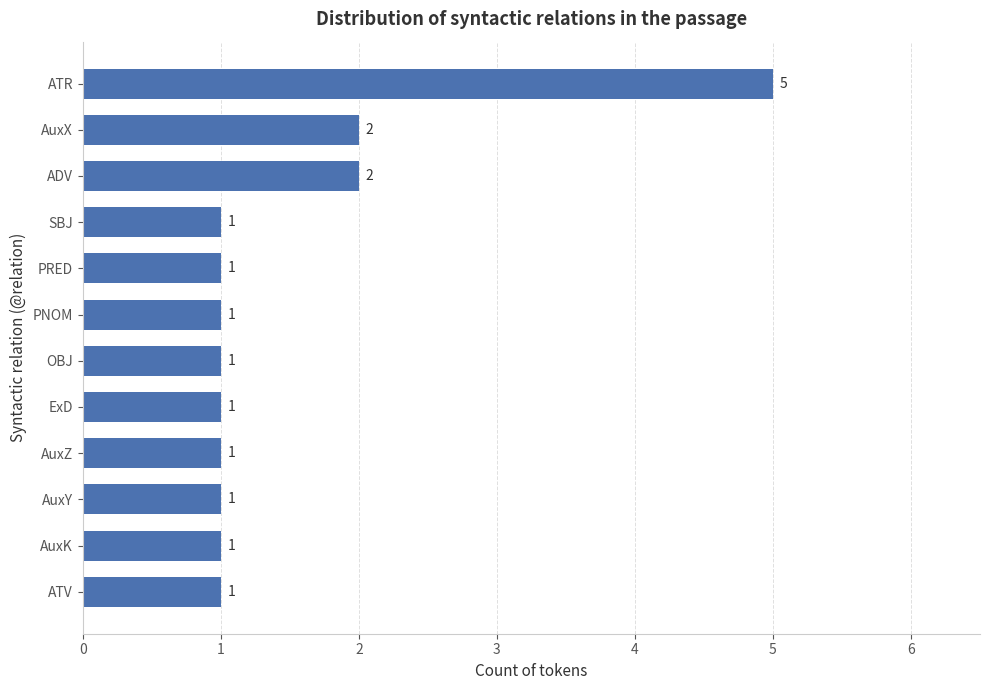

Are the bars grouped side by side (vs. stacked)?

No